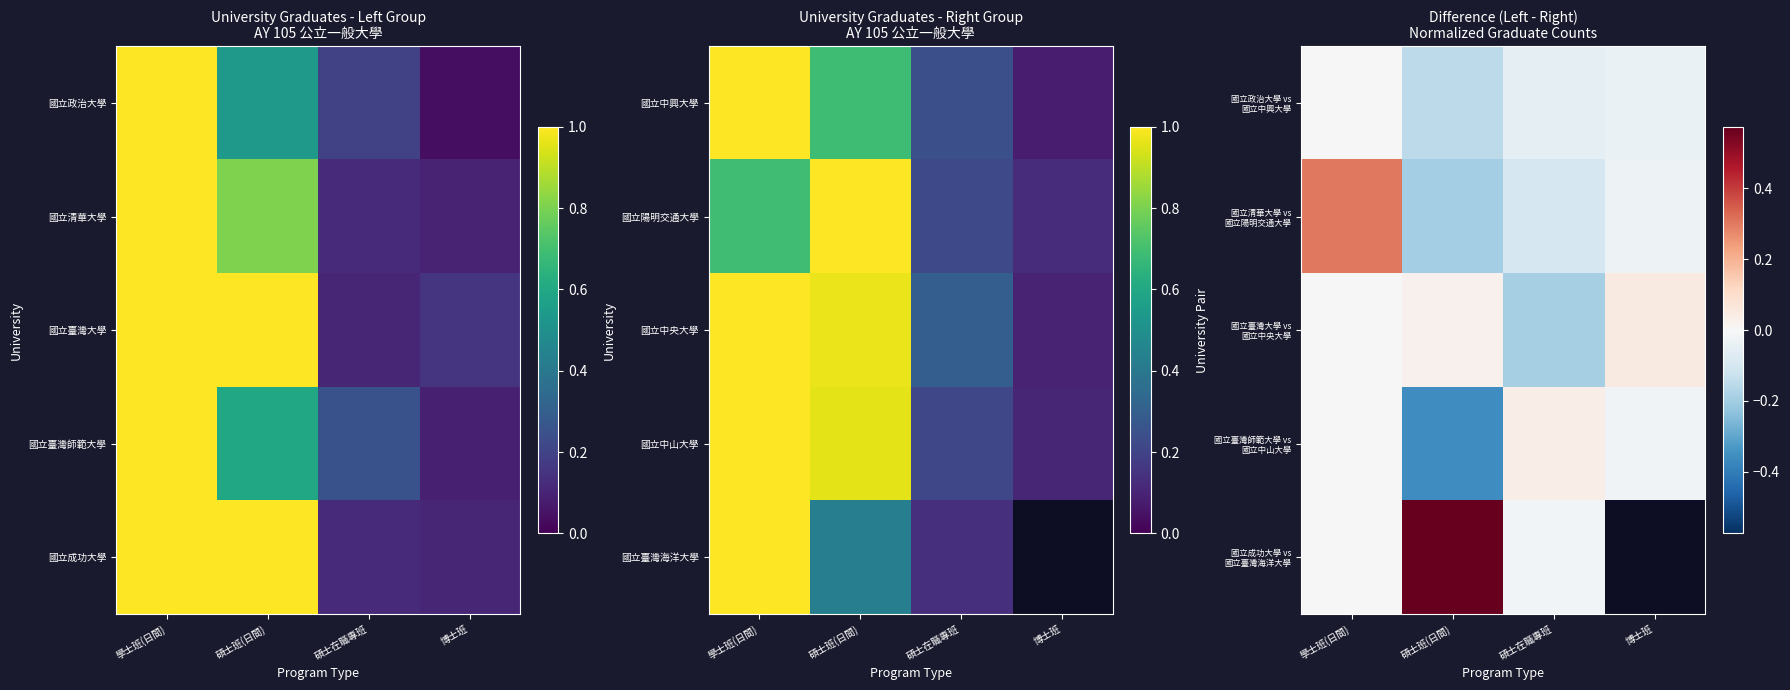

Rank the categories by 國立成功大學 vs 國立臺灣海洋大學 value from lowest to highest.

碩士在職專班, 學士班(日間), 碩士班(日間), 博士班